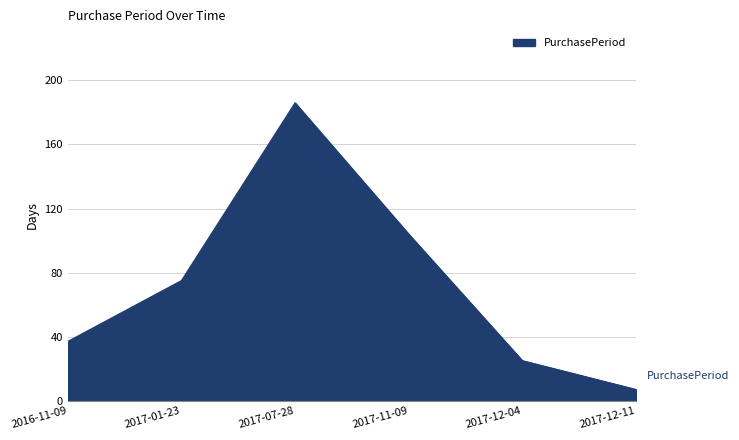

How many values are below 75?

3